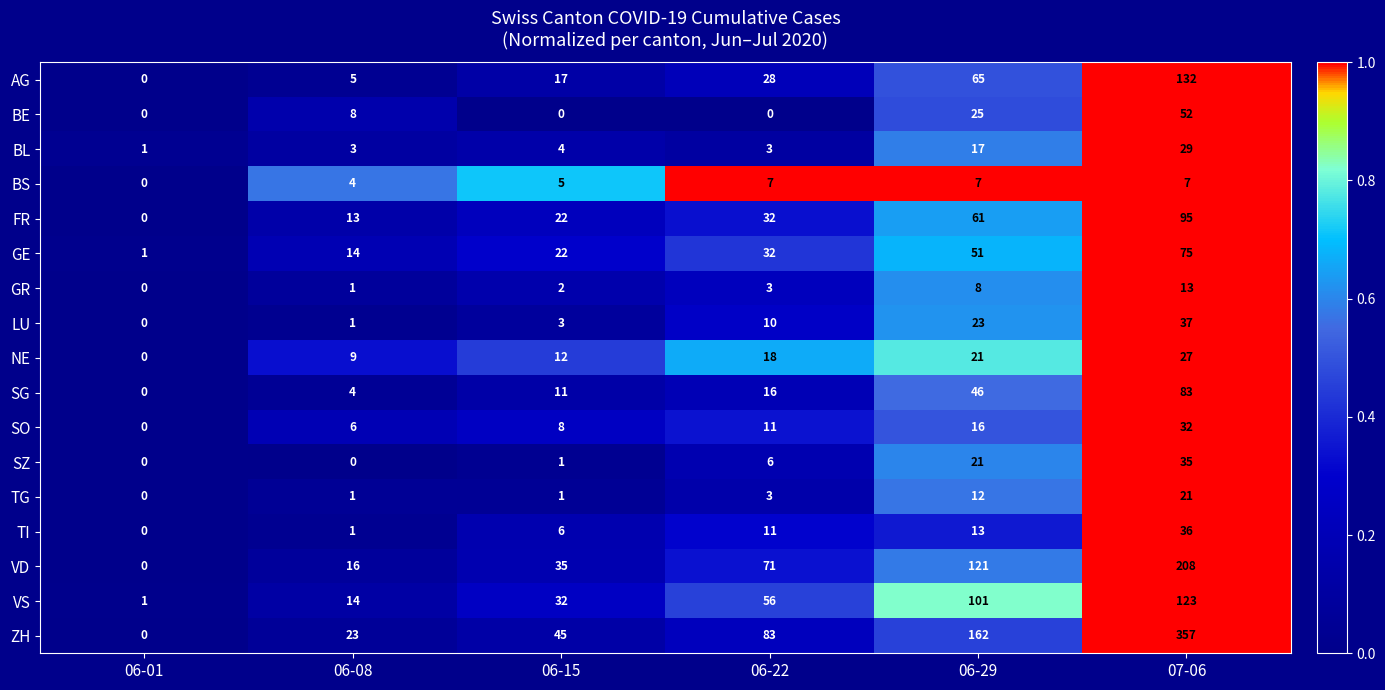

Rank the series by their maximum value, from lowest to highest.

BS, GR, TG, NE, BL, SO, SZ, TI, LU, BE, GE, SG, FR, VS, AG, VD, ZH